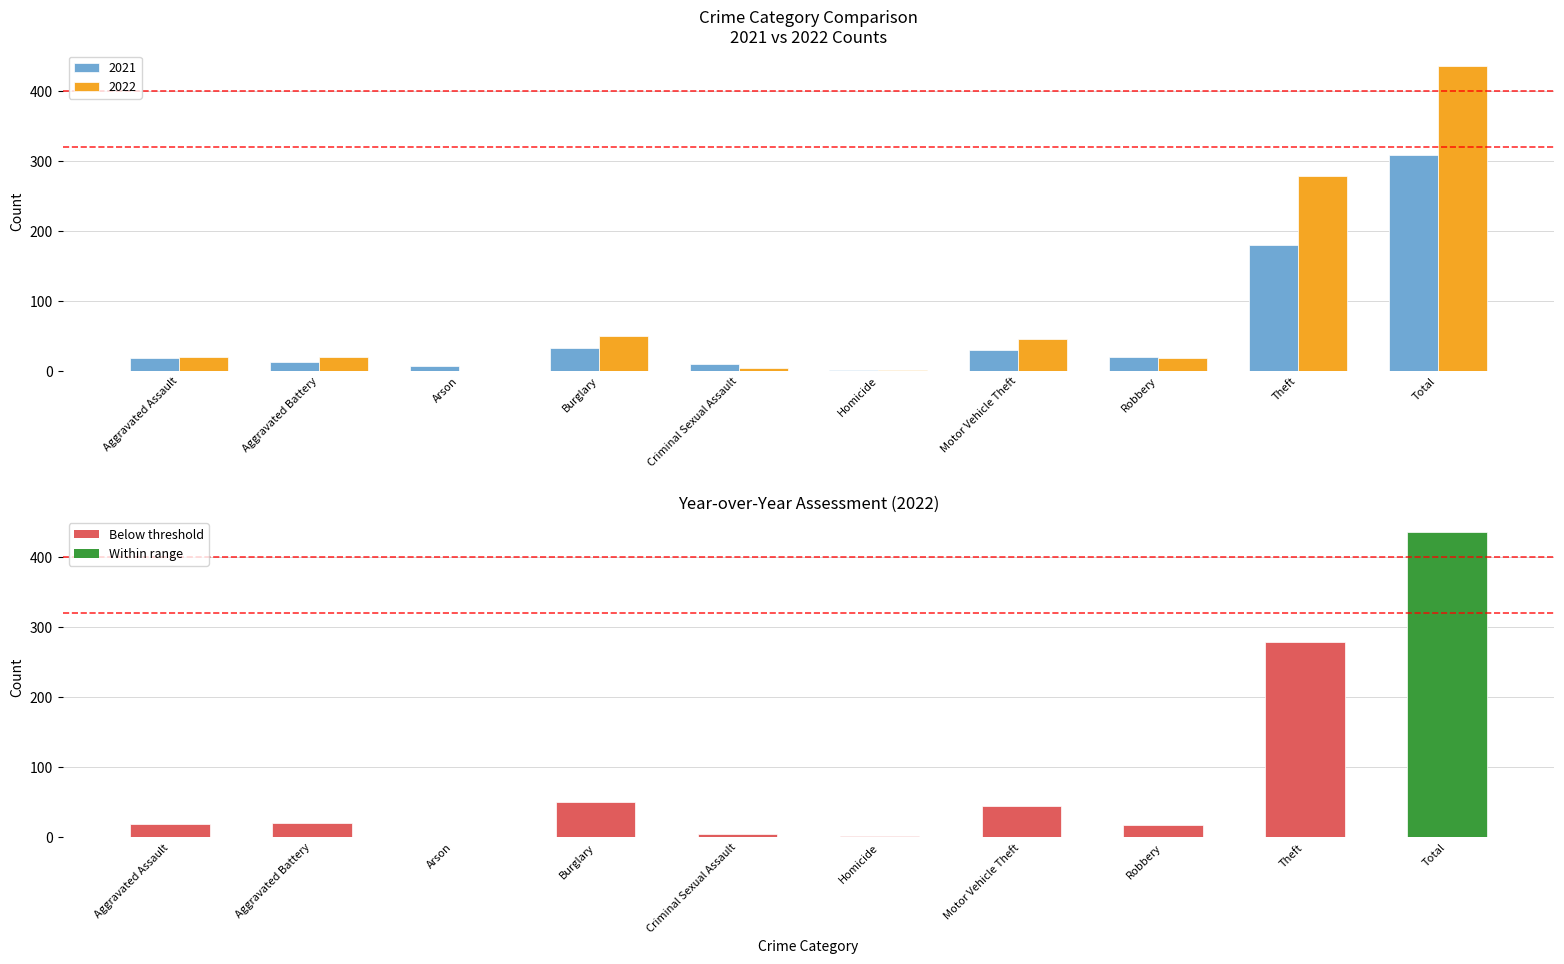

Read the 2021 value at Criminal Sexual Assault.

10